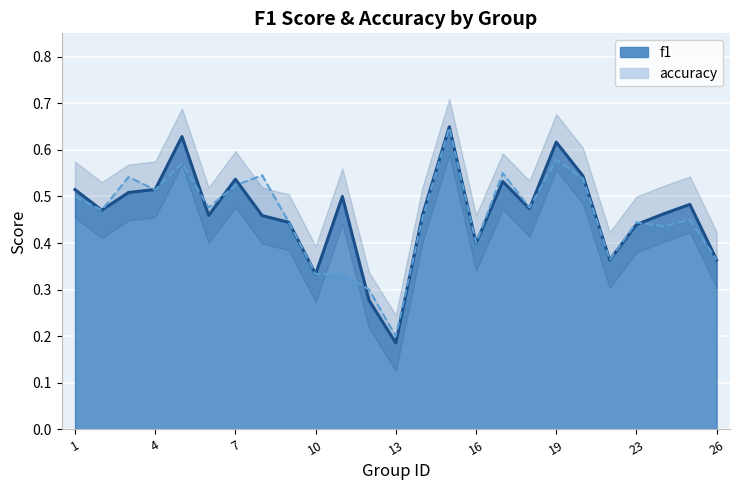

At which category does the chart reach its minimum across all series?

13